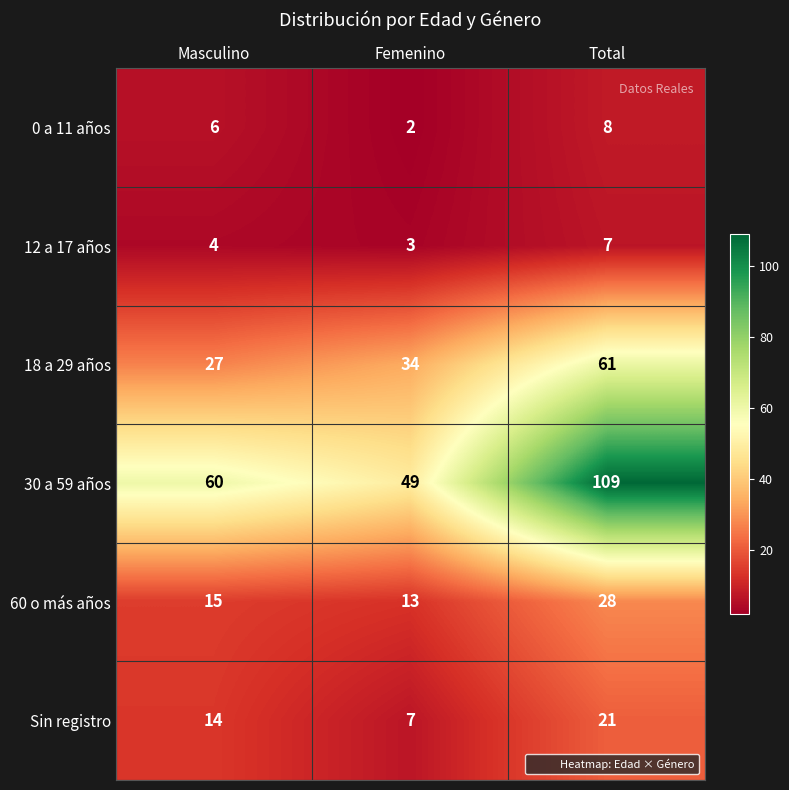

What value does the 30 a 59 años series have at Femenino, to the nearest 5?

50